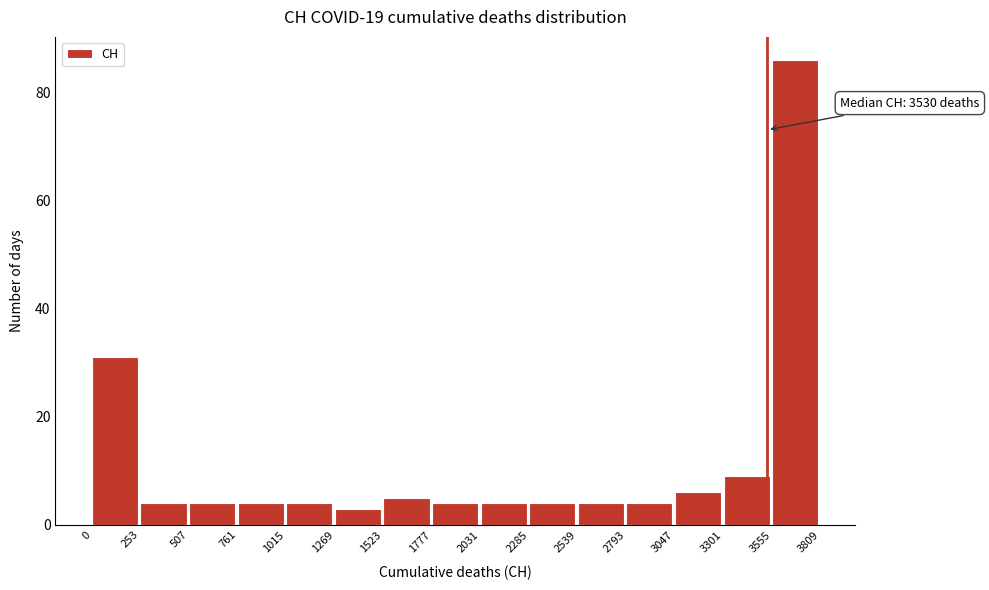

Over which range of the x-axis is the bar tallest?

3555 to 3809